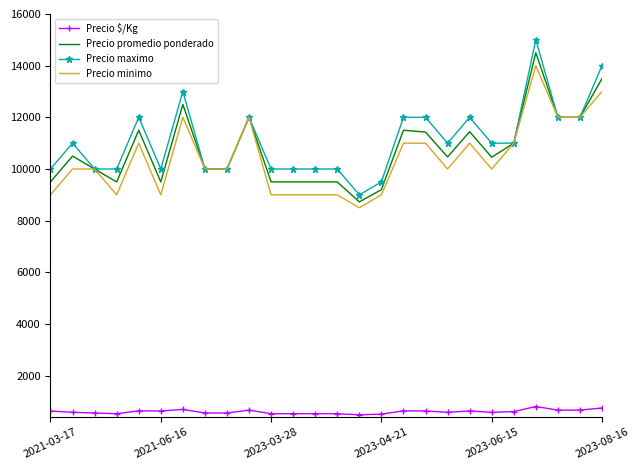

Which series has the widest spread of values?

Precio maximo